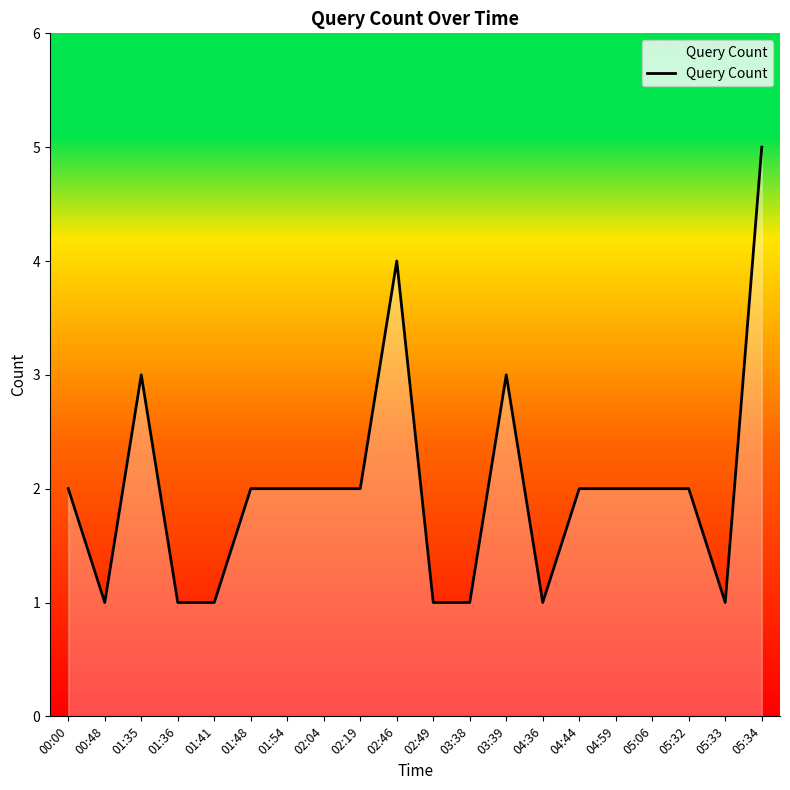

Which has a higher value, 01:54 or 02:49?

01:54